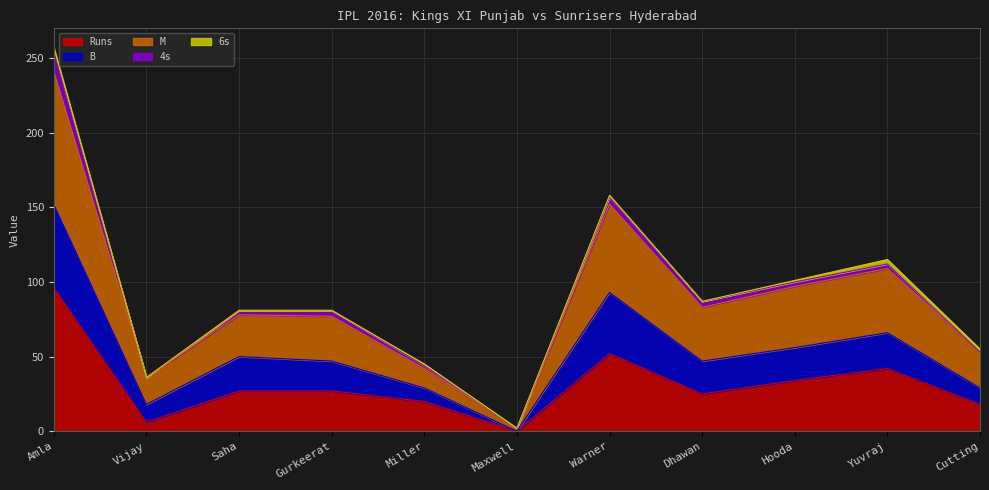

How many categories are shown in the chart?

11